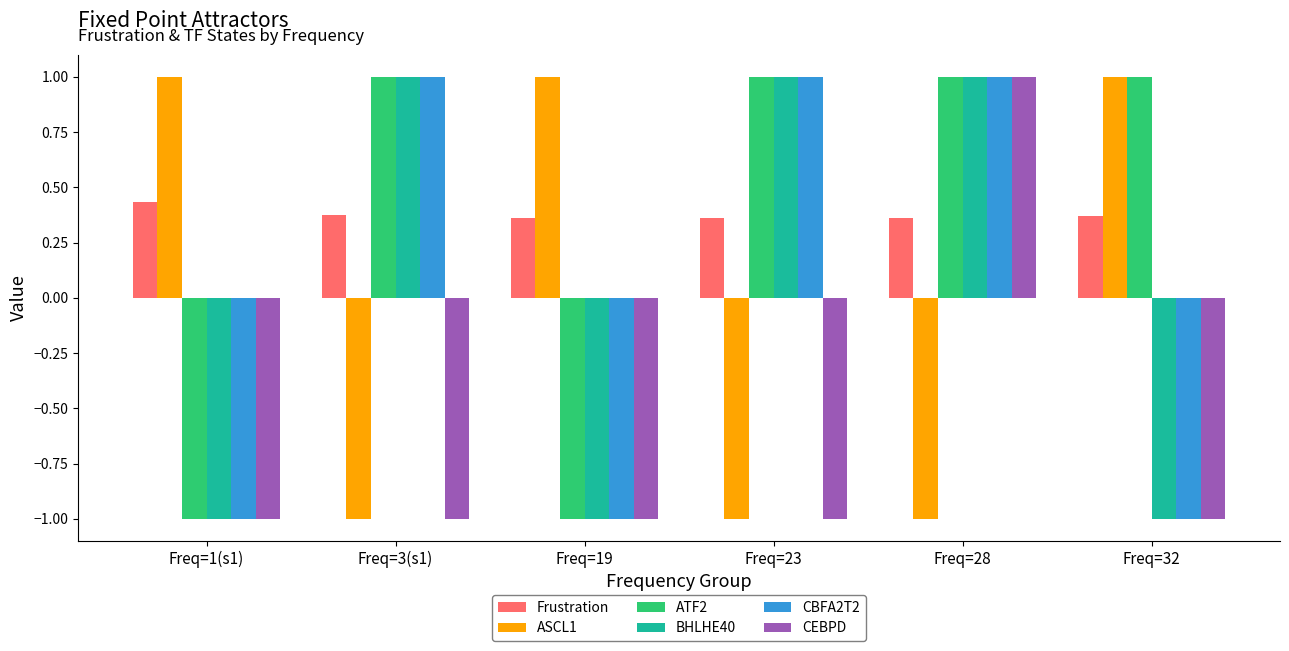

How many ATF2 values are between -1 and 1?

6